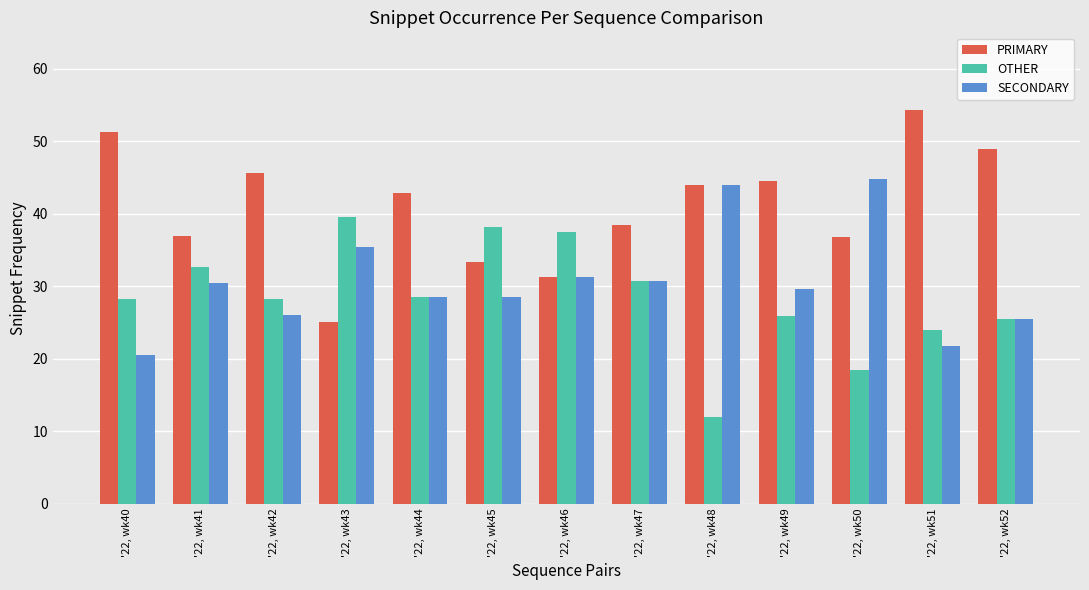

Is the value of OTHER at '22, wk49 greater than the value of SECONDARY at '22, wk41?

No